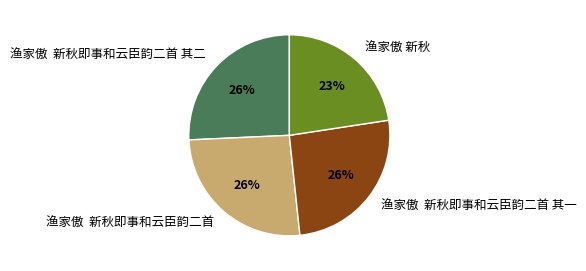

Does 渔家傲 新秋即事和云臣韵二首 represent more than half of the total?

No